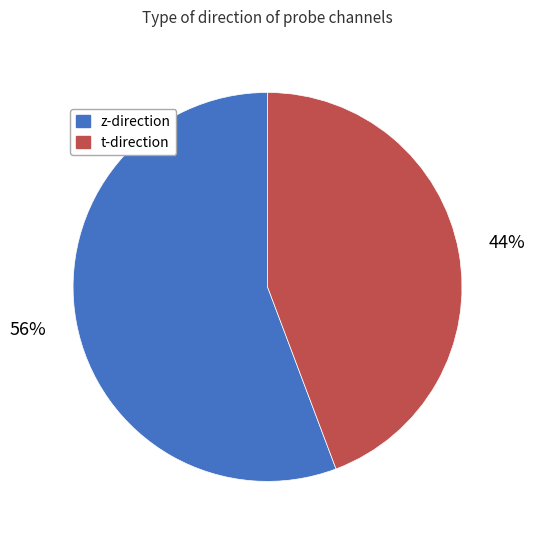

Count the number of slices in the pie.

2